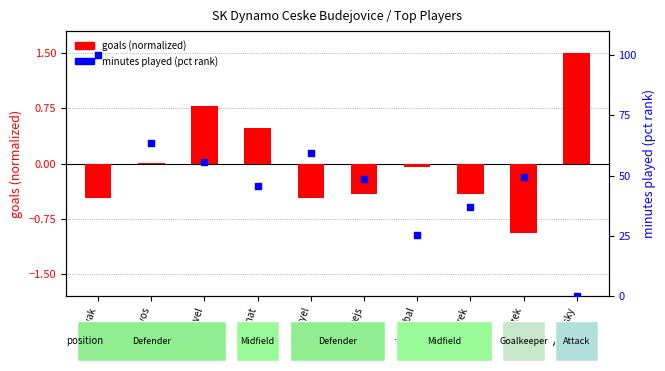

Which series contains the lowest Y value?

goals (normalized)